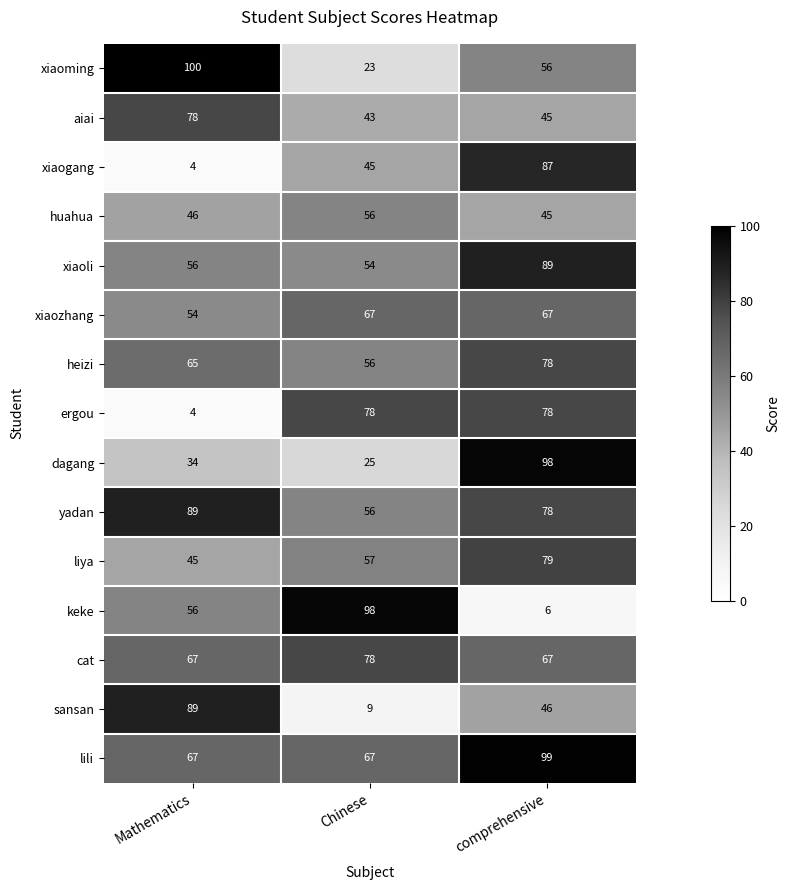

Is it true that cat equals 78 at Chinese?

True